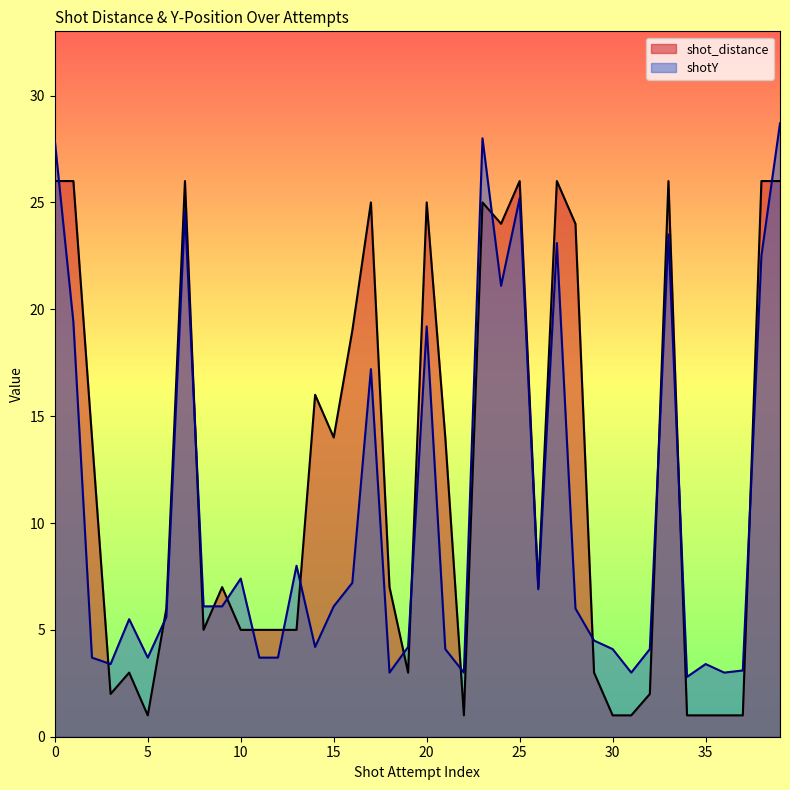

Reading left to right, transcribe all the data shown in this chart.

shot_distance: 26.0	26.0	14.0	2.0	3.0	1.0	6.0	26.0	5.0	7.0	5.0	5.0	5.0	5.0	16.0	14.0	19.0	25.0	7.0	3.0	25.0	14.0	1.0	25.0	24.0	26.0	7.0	26.0	24.0	3.0	1.0	1.0	2.0	26.0	1.0	1.0	1.0	1.0	26.0	26.0
shotY: 27.9	19.4	3.7	3.4	5.5	3.7	5.6	24.6	6.1	6.1	7.4	3.7	3.7	8.0	4.2	6.1	7.2	17.2	3.0	4.2	19.2	4.1	3.0	28.0	21.1	25.2	6.9	23.1	6.0	4.5	4.1	3.0	4.1	23.5	2.8	3.4	3.0	3.1	22.5	28.7